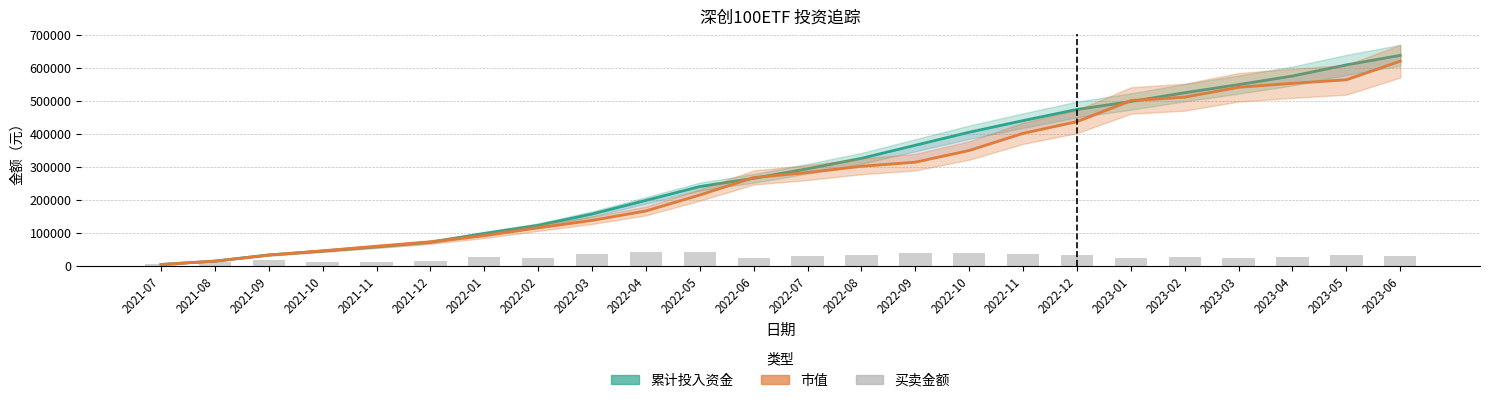

How many groups of bars are there?

24